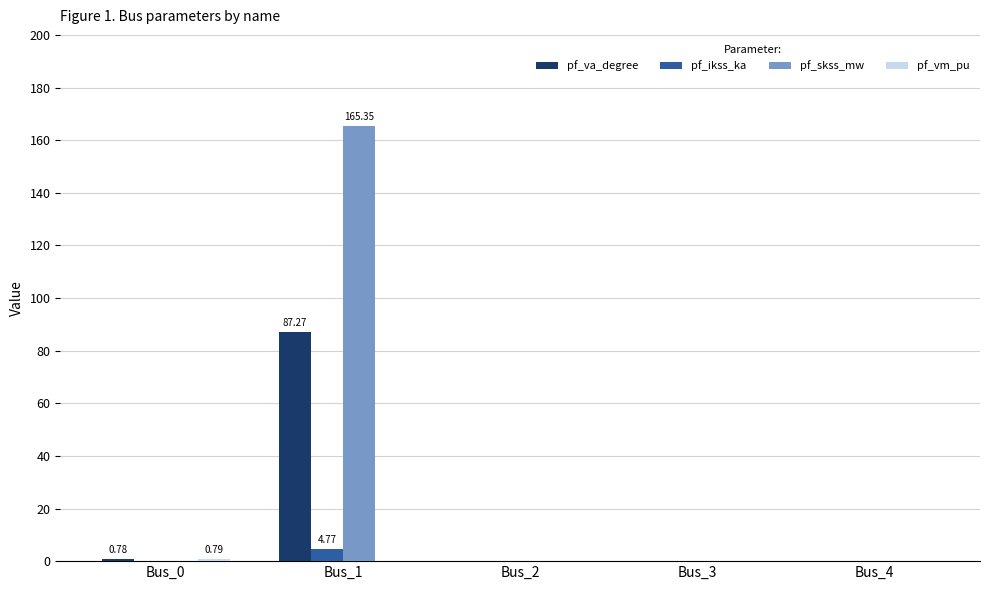

Are the bars horizontal?

No